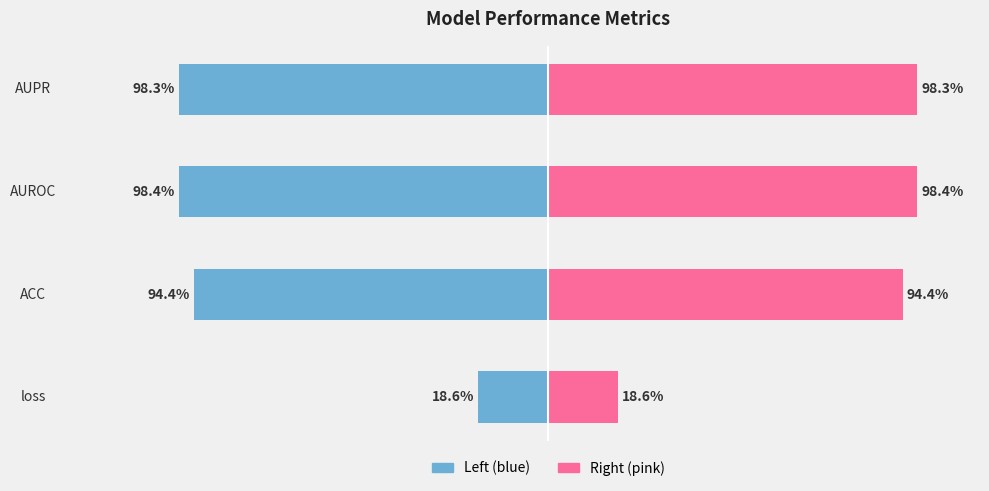

Reading left to right, list all the values displayed in this chart.

0.2	0.9	1.0	1.0